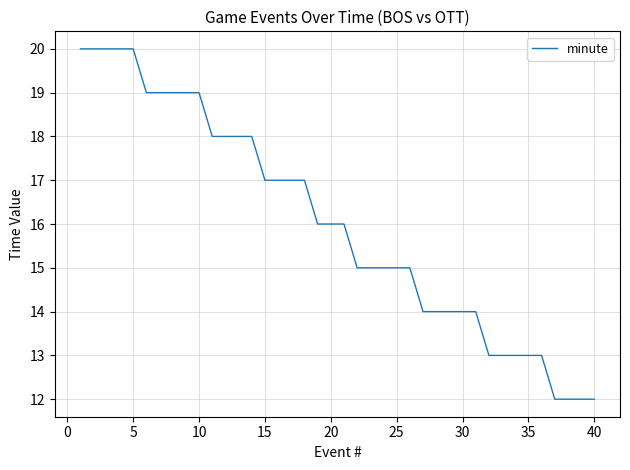

What is the smallest value displayed?

12